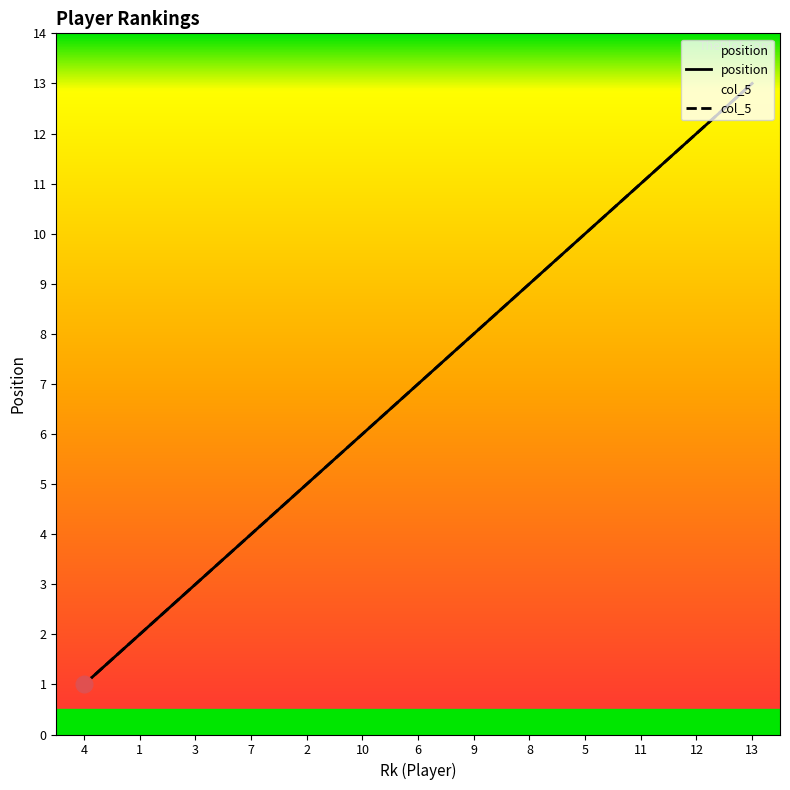

Reading right to left, list all the values displayed in this chart.

position: 13=13	12=12	11=11	5=10	8=9	9=8	6=7	10=6	2=5	7=4	3=3	1=2	4=1
col_5: 13=13	12=12	11=11	5=10	8=9	9=8	6=7	10=6	2=5	7=4	3=3	1=2	4=1